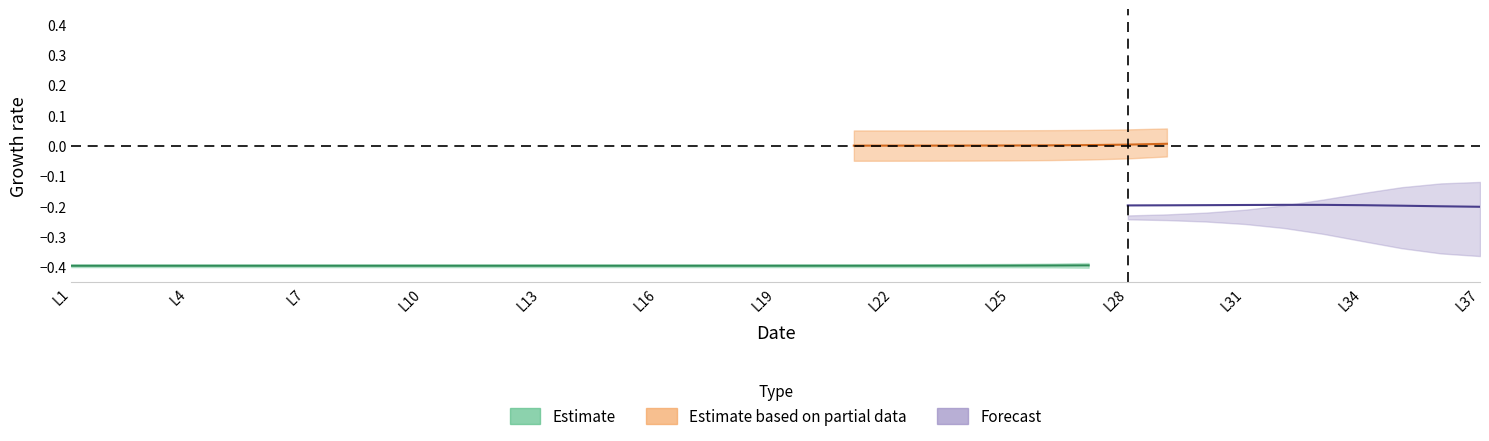

What is the smallest value displayed?

-0.4